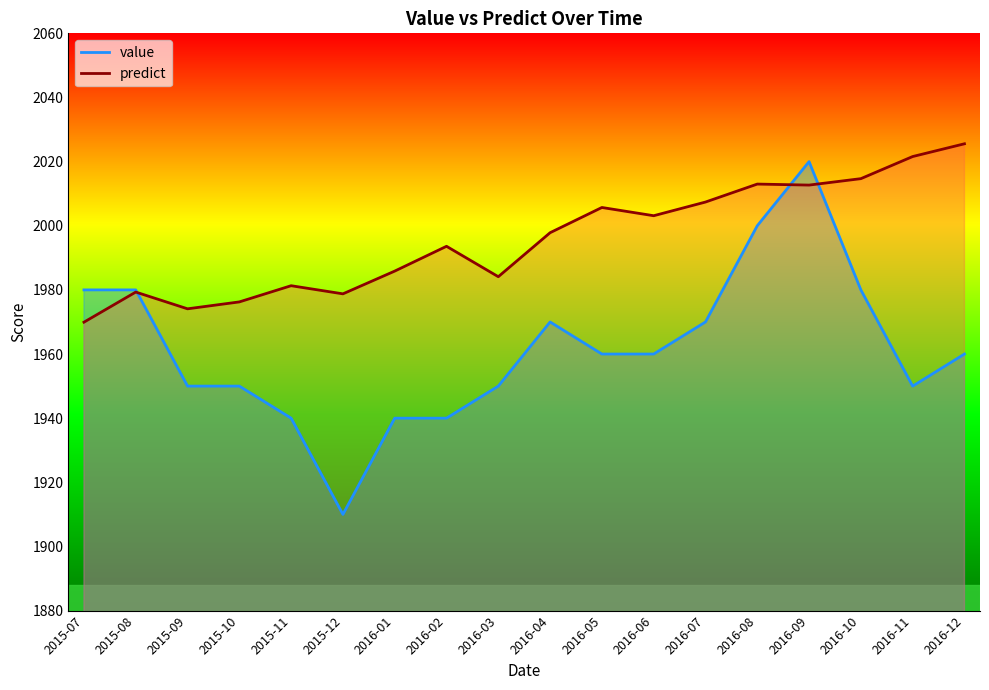

What is the difference between the highest and lowest values at 2015-08?

0.7